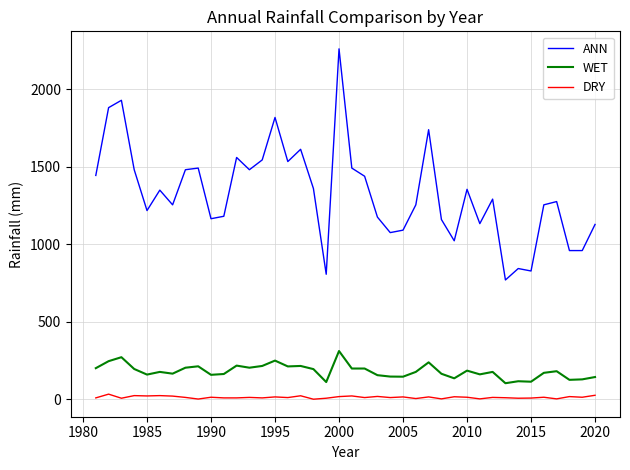

Does the chart have visible grid lines?

Yes